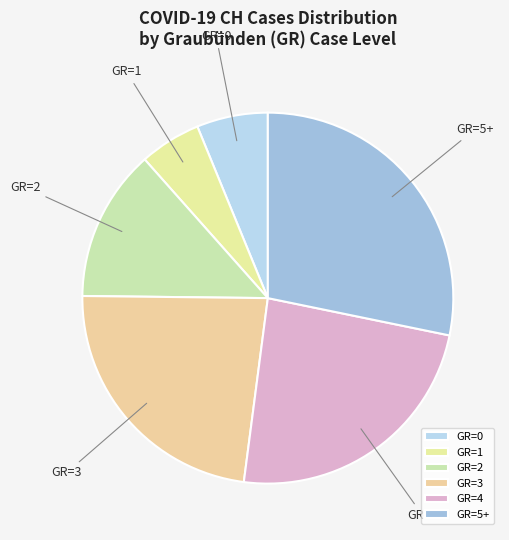

Which has a higher value, GR=1 or GR=5+?

GR=5+